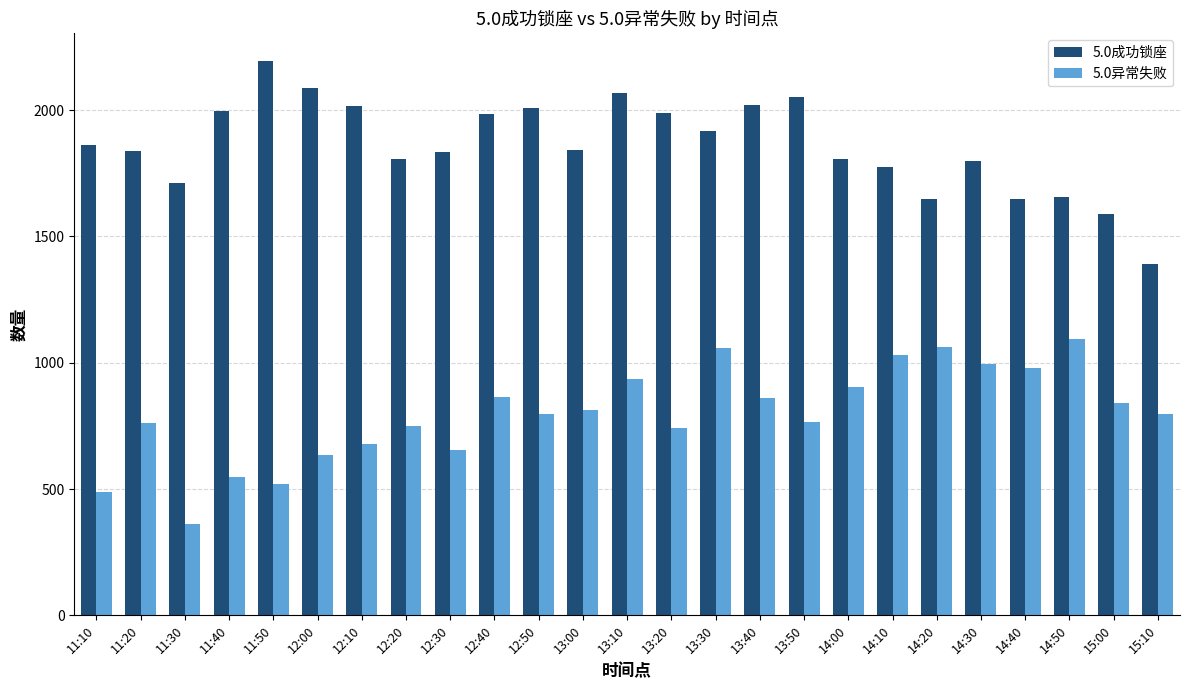

What is the spread (max minus min) of values at 12:50?

1209